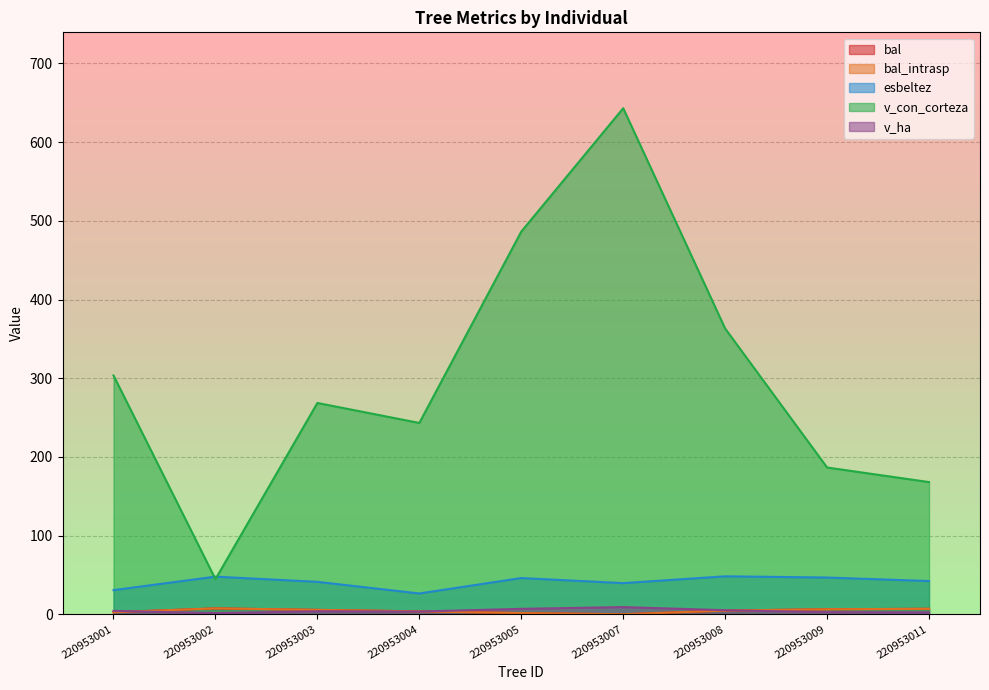

Which series has the largest total across all categories?

v_con_corteza